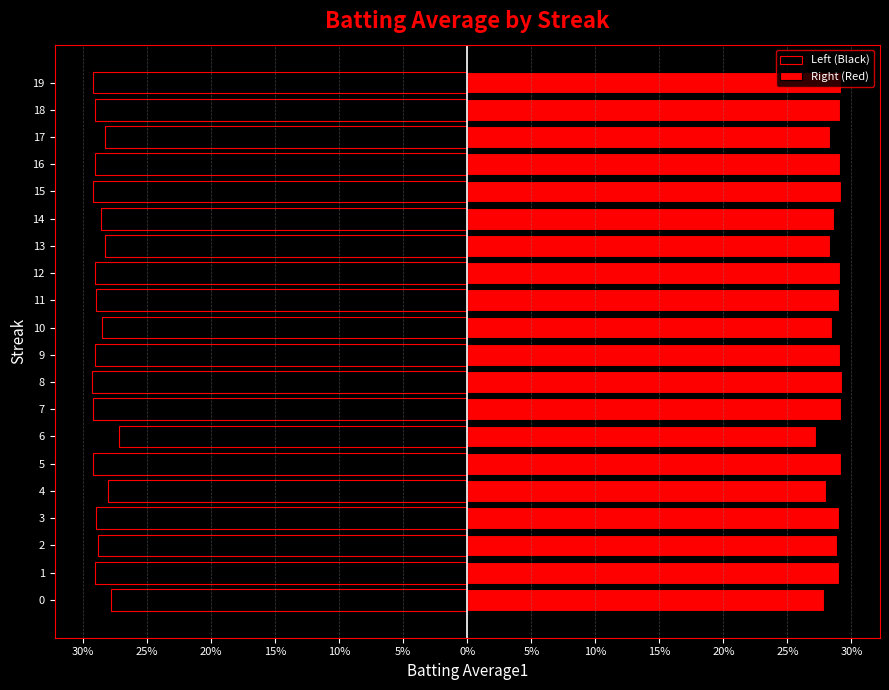

At how many categories does at least one series exceed 0?

20